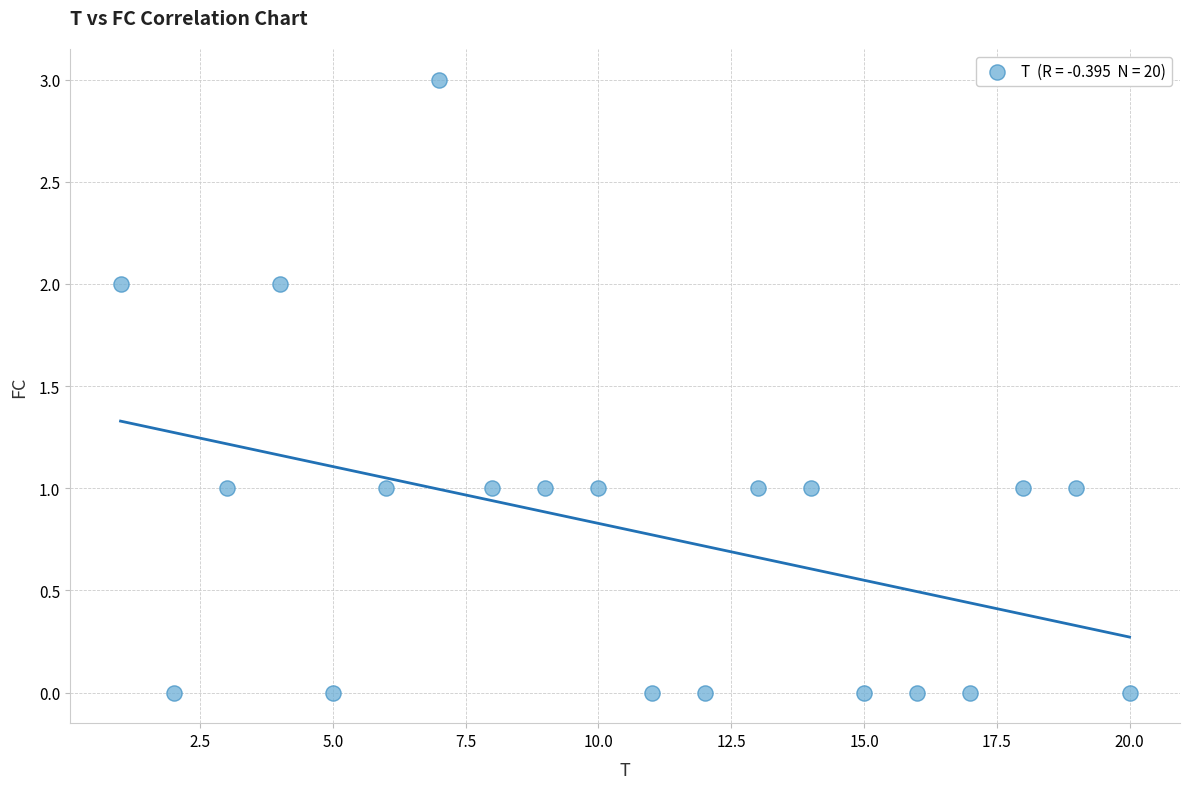

What is the range of Y values (max minus min)?

3